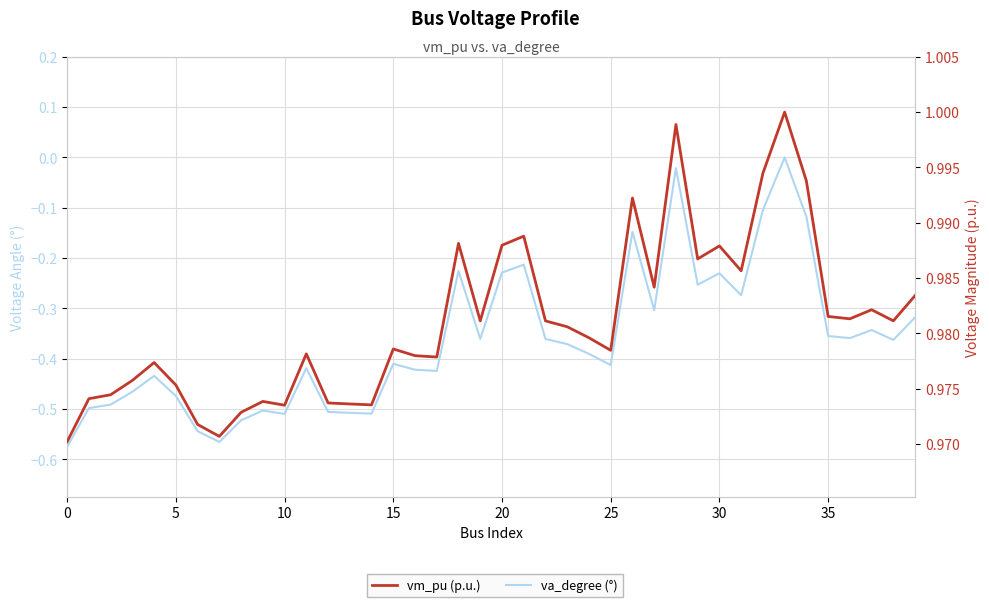

What is the sum of the va_degree (°) values at 33 and 17?

-0.4